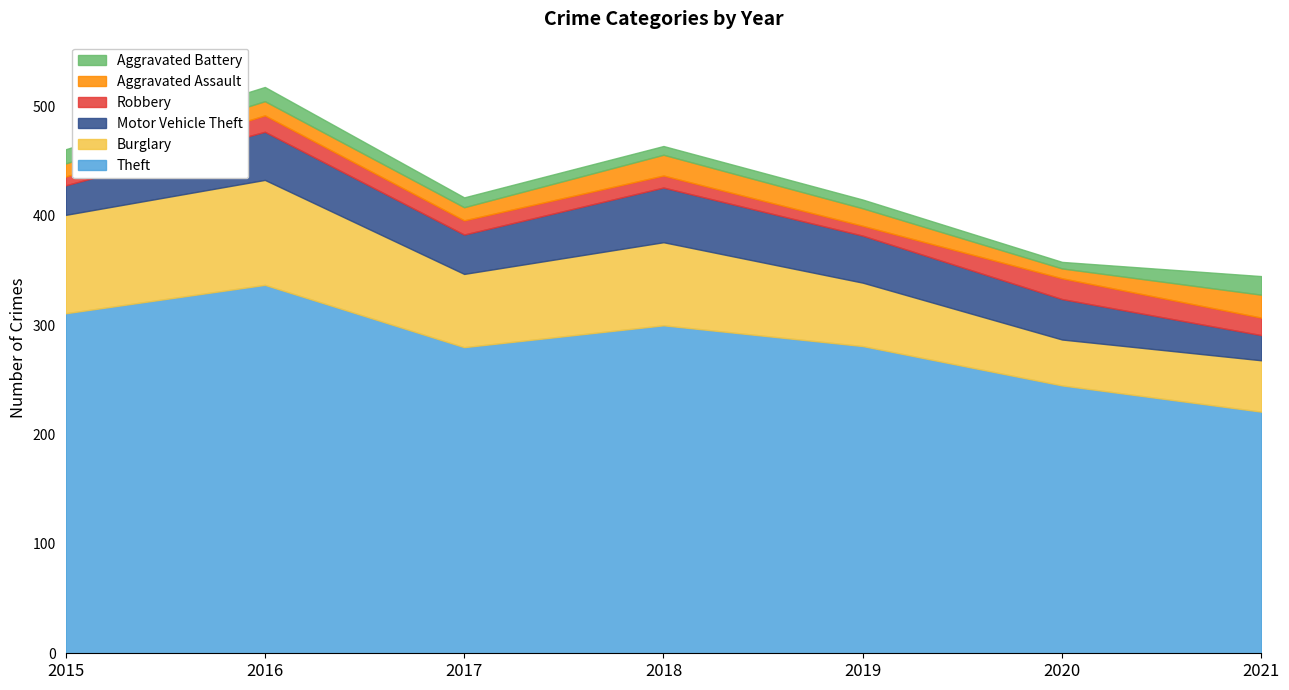

Reading left to right, transcribe all the data shown in this chart.

Theft: 311	337	280	300	281	245	221
Burglary: 90	96	67	76	58	42	47
Motor Vehicle Theft: 27	44	36	50	43	37	23
Robbery: 8	15	13	11	9	19	16
Aggravated Assault: 12	13	12	19	16	9	21
Aggravated Battery: 13	13	9	8	8	6	17